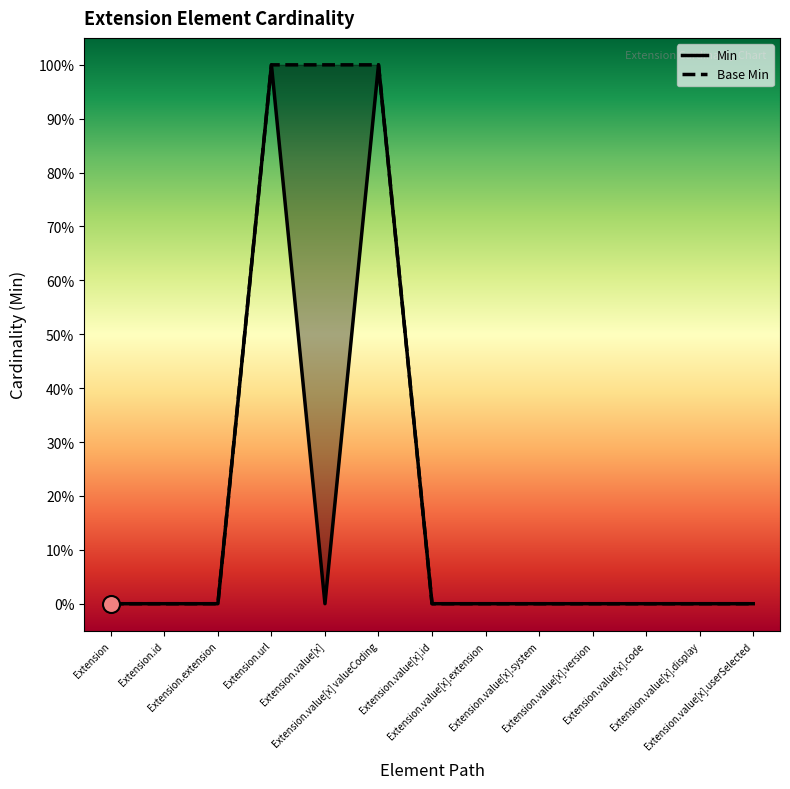

Which series reaches the maximum Y coordinate?

Min